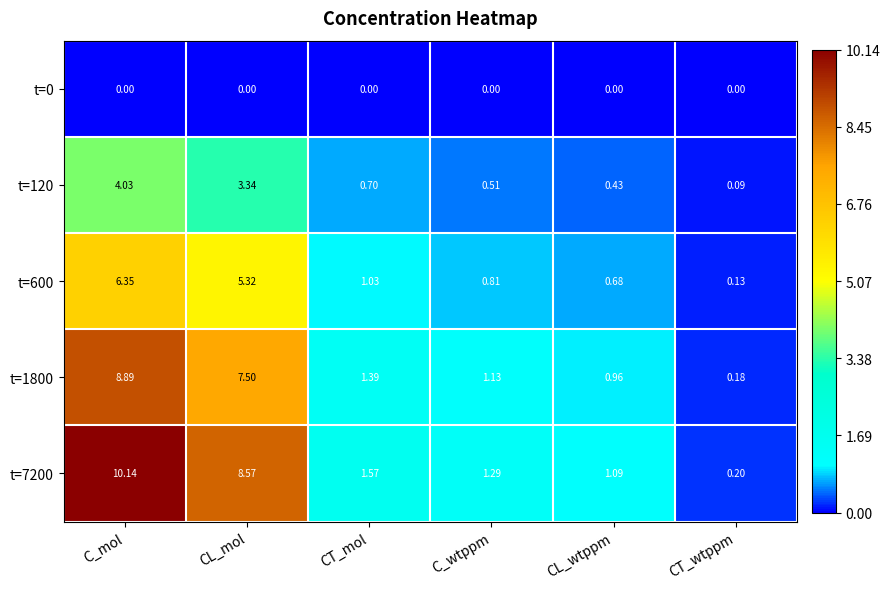

How many distinct data groups are displayed?

5